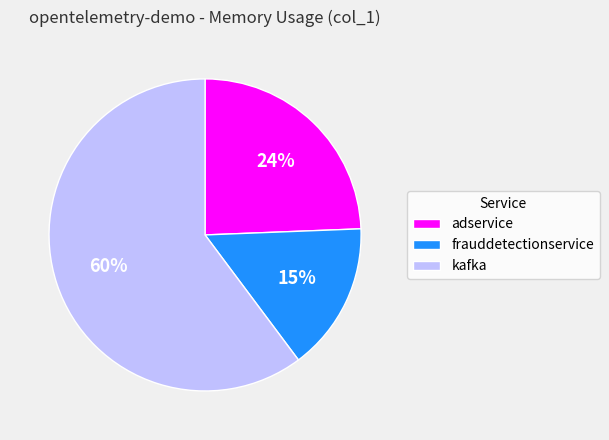

What is the ratio of the value at adservice to the value at frauddetectionservice?

1.6